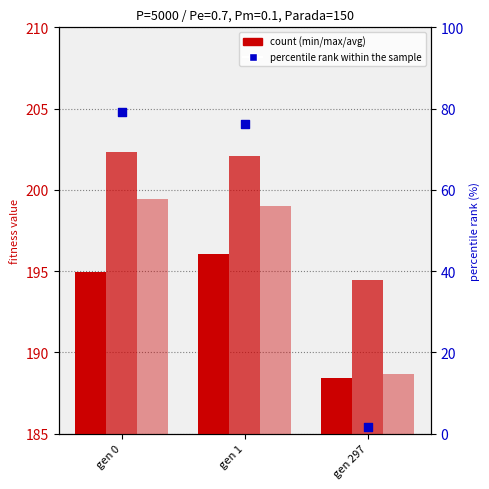

At which category is the sum across all series the highest?

gen 0